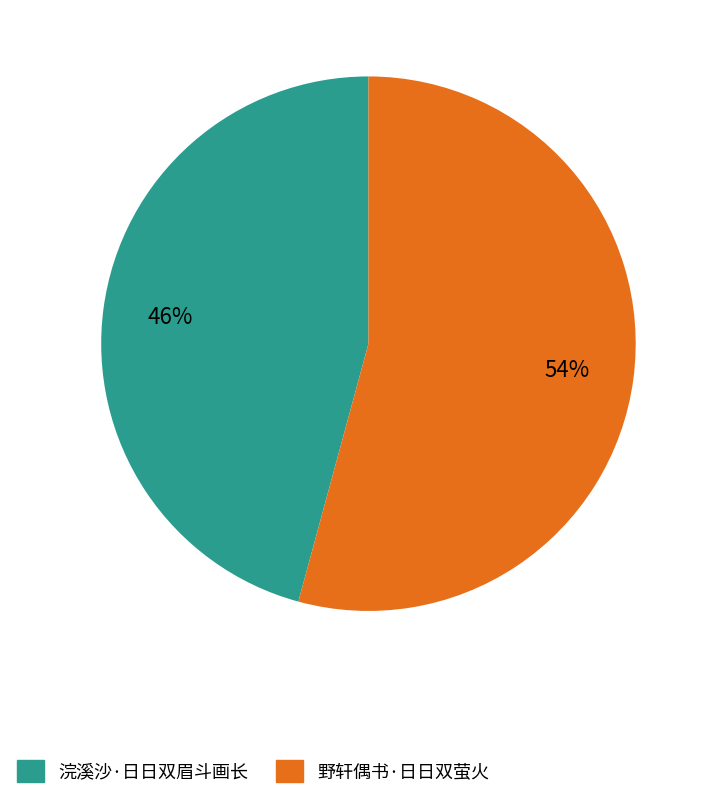

Combined, do 野轩偶书·日日双萤火 and 浣溪沙·日日双眉斗画长 account for over 50%?

Yes